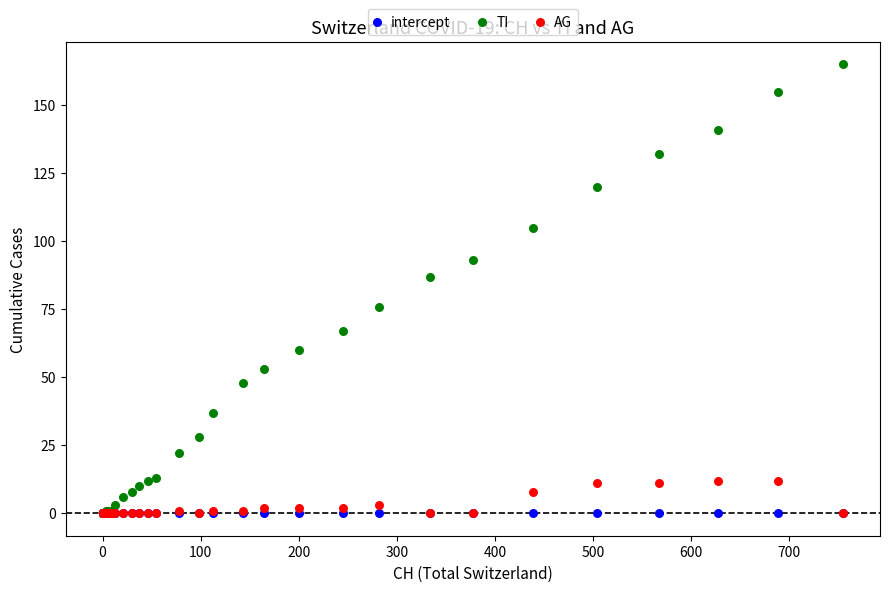

What are all the series names shown in the legend?

intercept, TI, AG